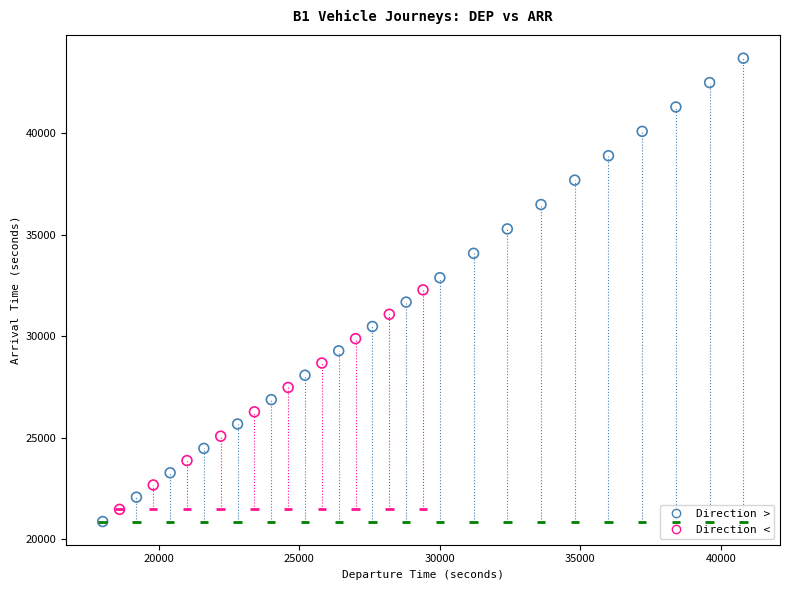

Which series has the widest spread of Y values?

Direction >